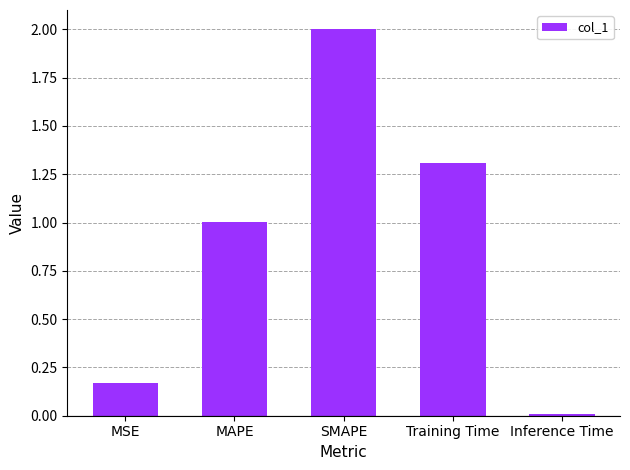

Which has a higher value, MSE or SMAPE?

SMAPE